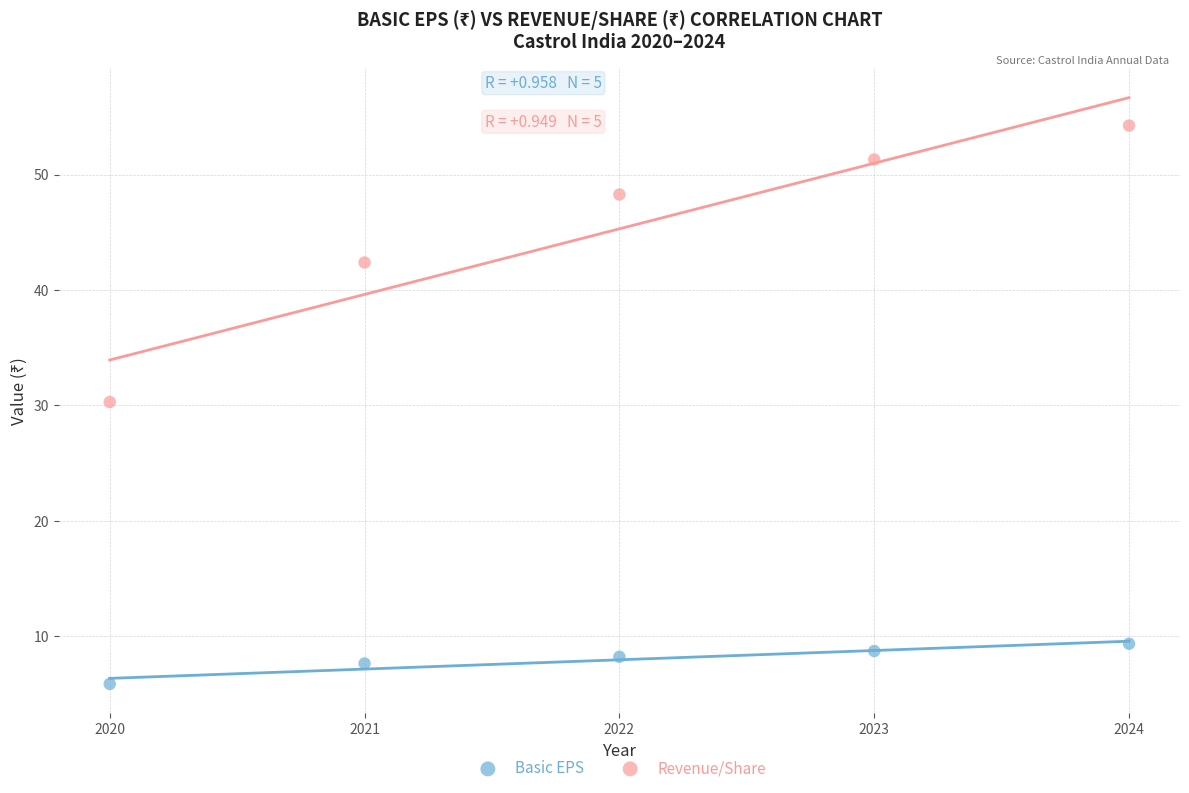

Which series contains the lowest Y value?

Basic EPS